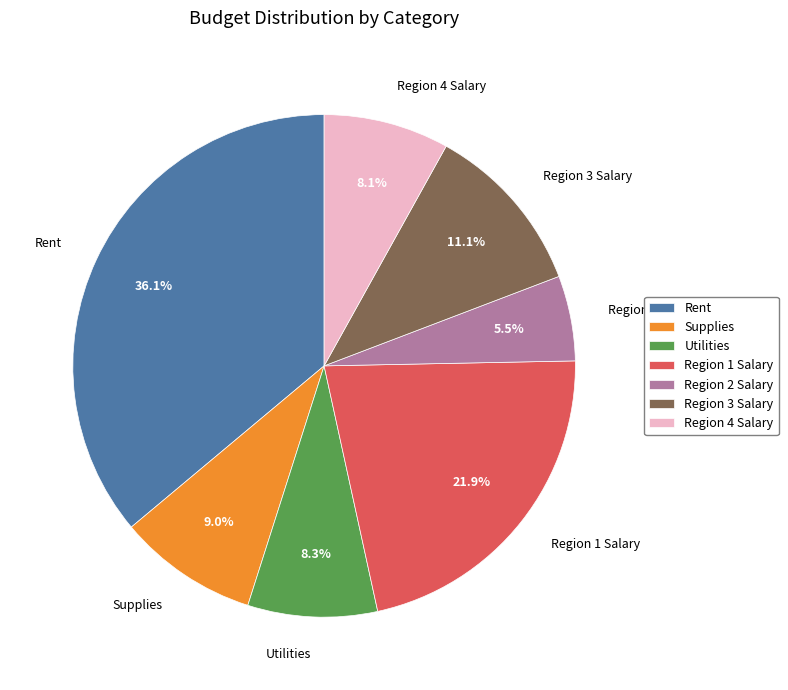

To the nearest percent, what is the difference between the Region 4 Salary and Rent slice percentages?

28%